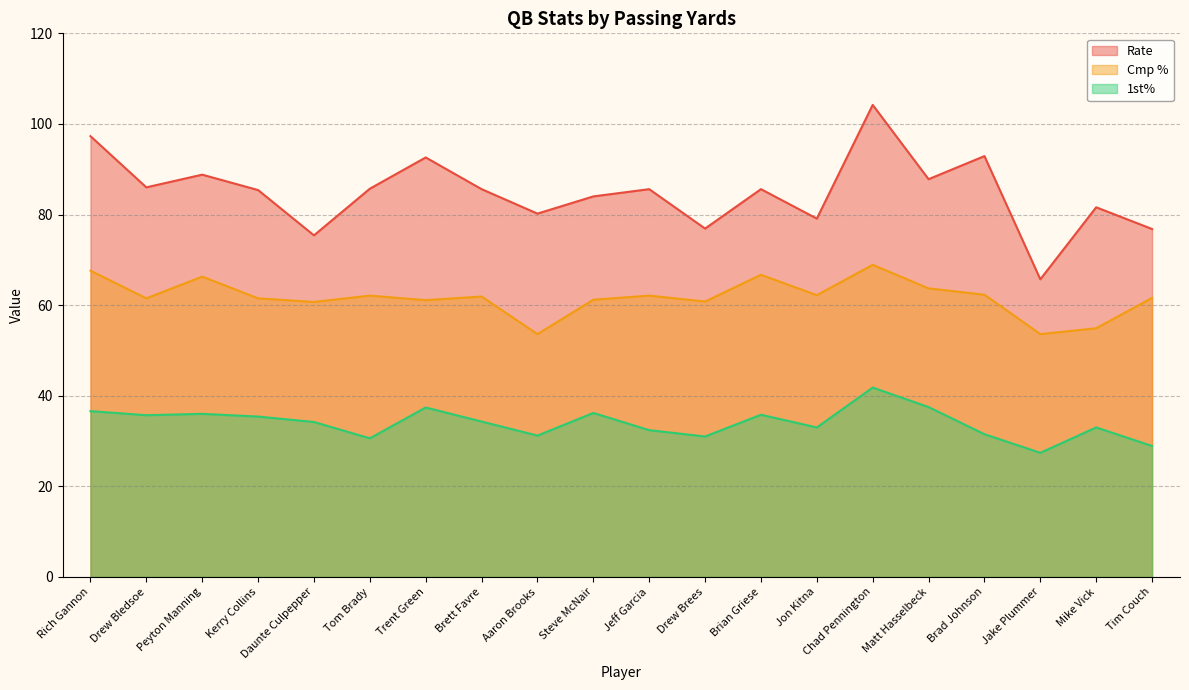

What is the difference between the maximum and minimum values in the Cmp % series?

15.3